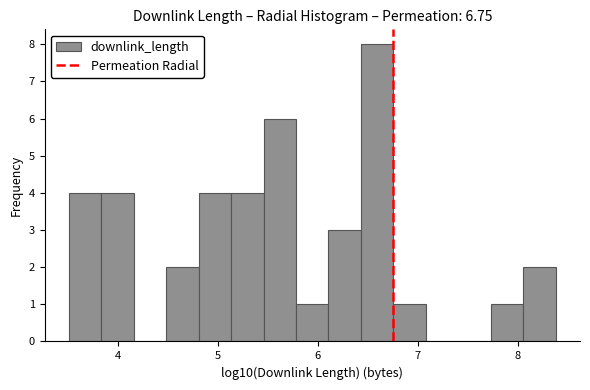

Around what value on the x-axis is the tallest bar? Give the approximate position of its centre, as read against the axis.

6.6